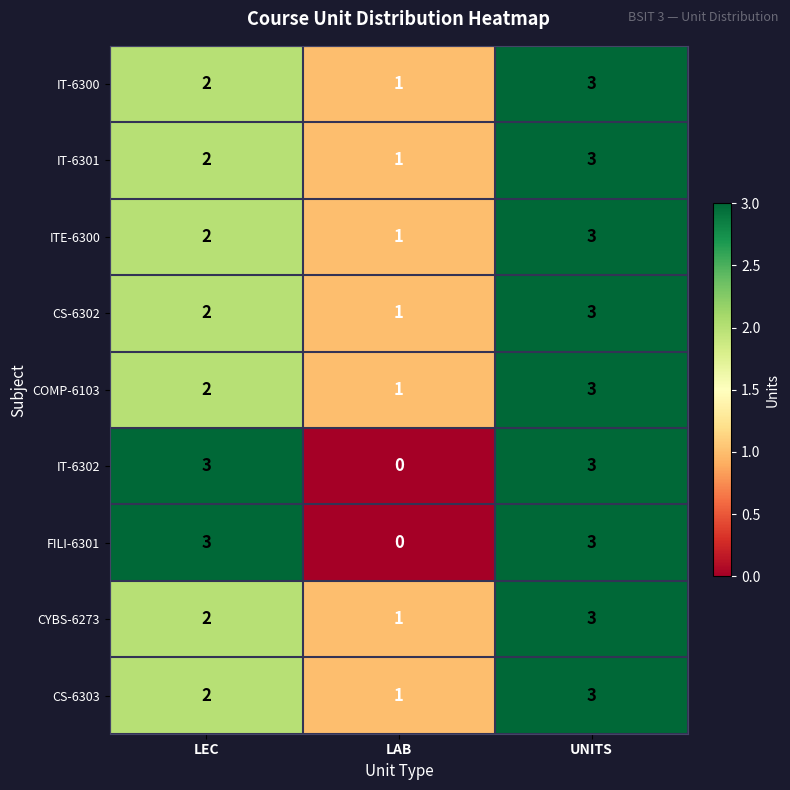

Count the COMP-6103 values in the range 1 to 3.

3